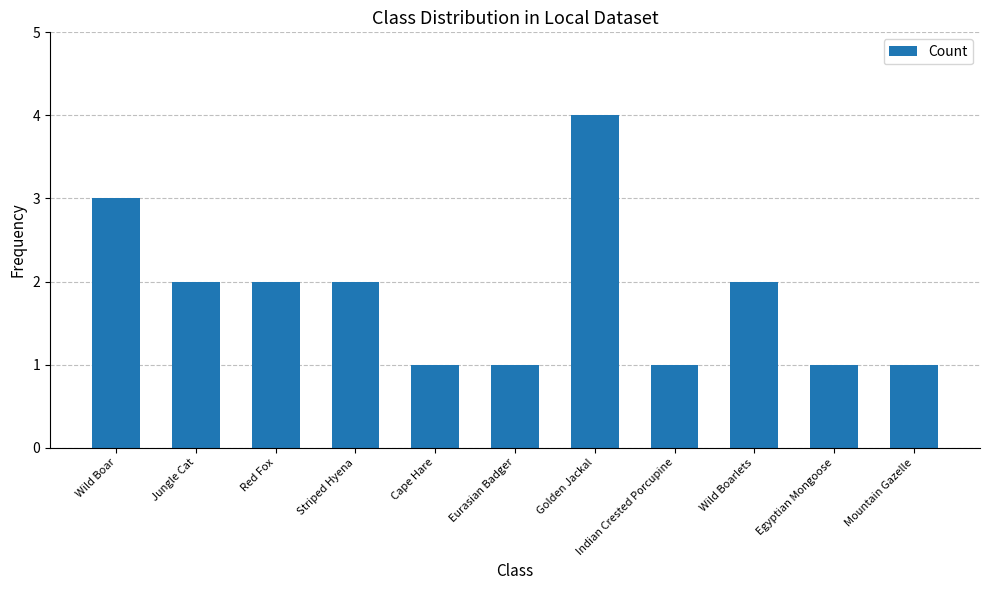

True or false: the data shows 2 at Eurasian Badger.

False